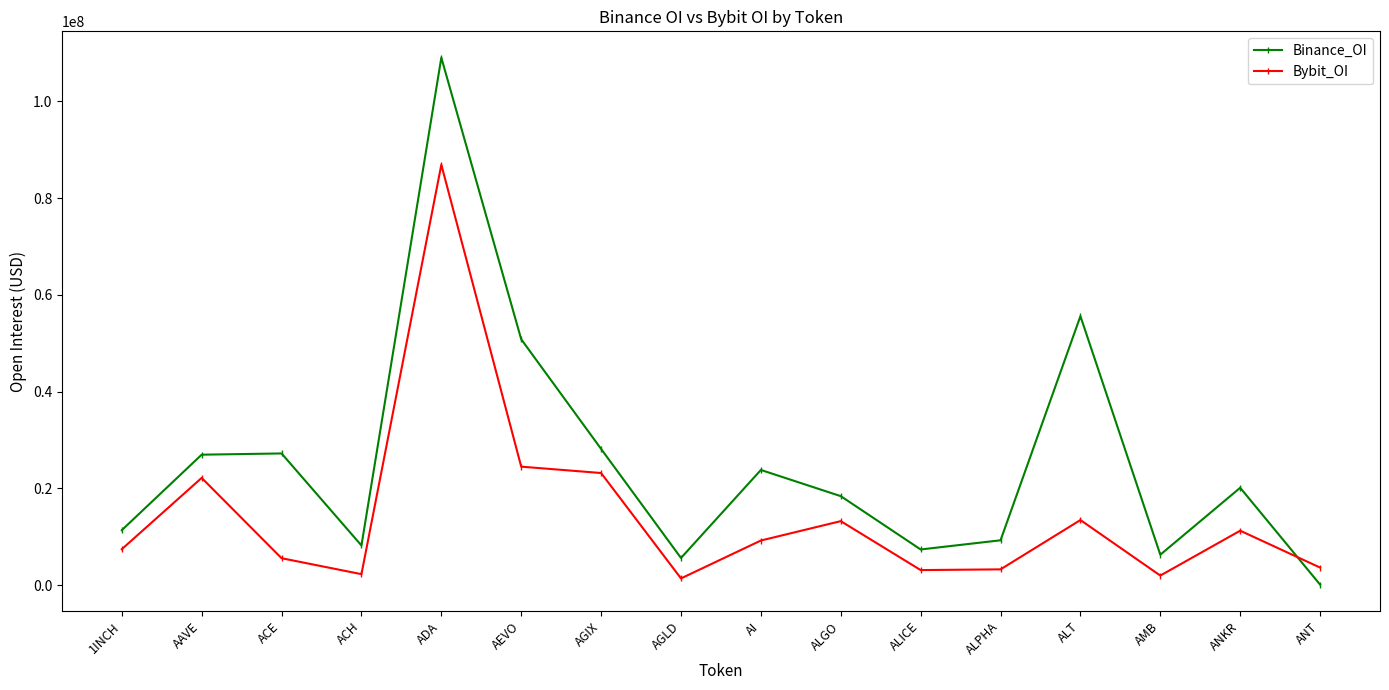

What are all the series names shown in the legend?

Binance_OI, Bybit_OI